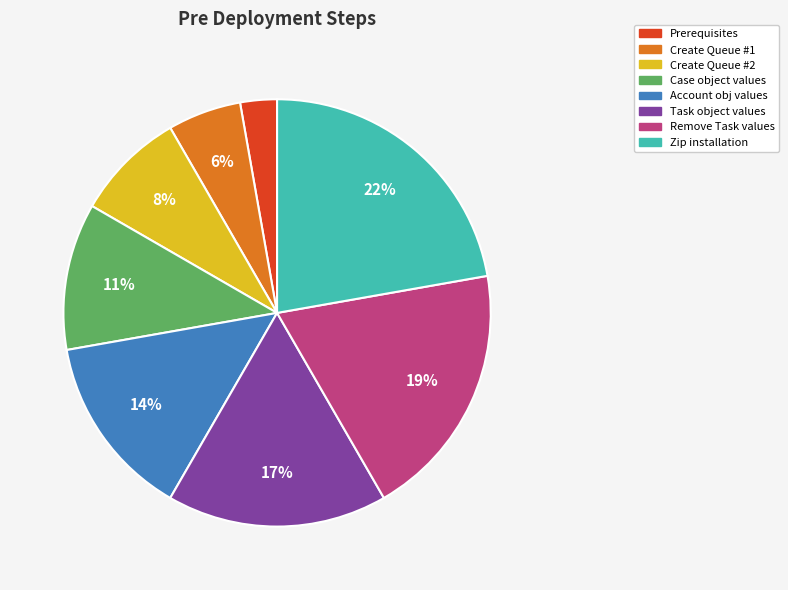

Is there any slice that represents more than half of the pie?

No